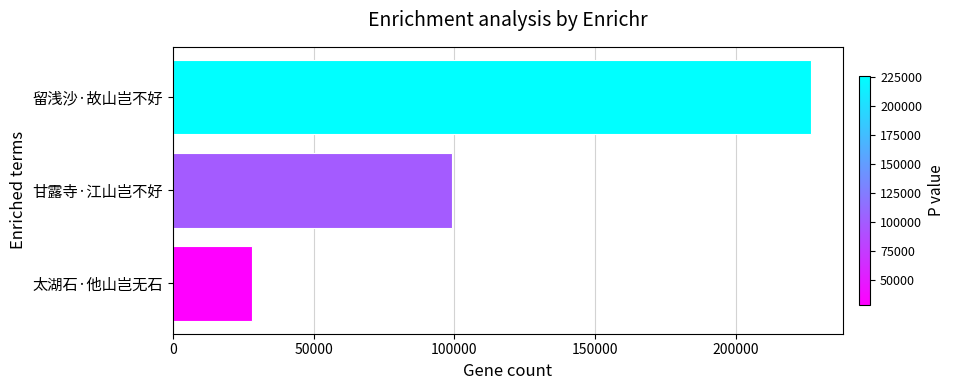

Is it true that the value at 太湖石·他山岂无石 is 28107?

True